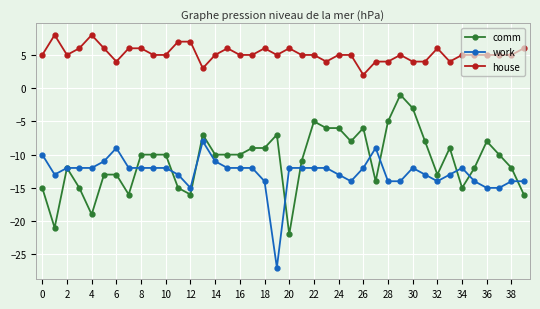

How many data points does each series have?

40